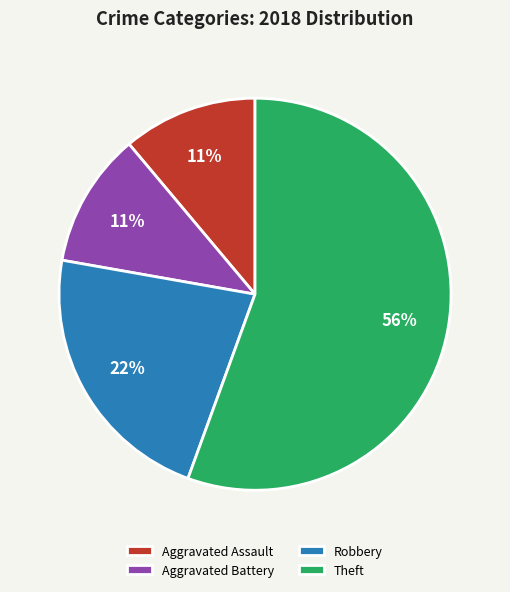

Which slice is the largest?

Theft